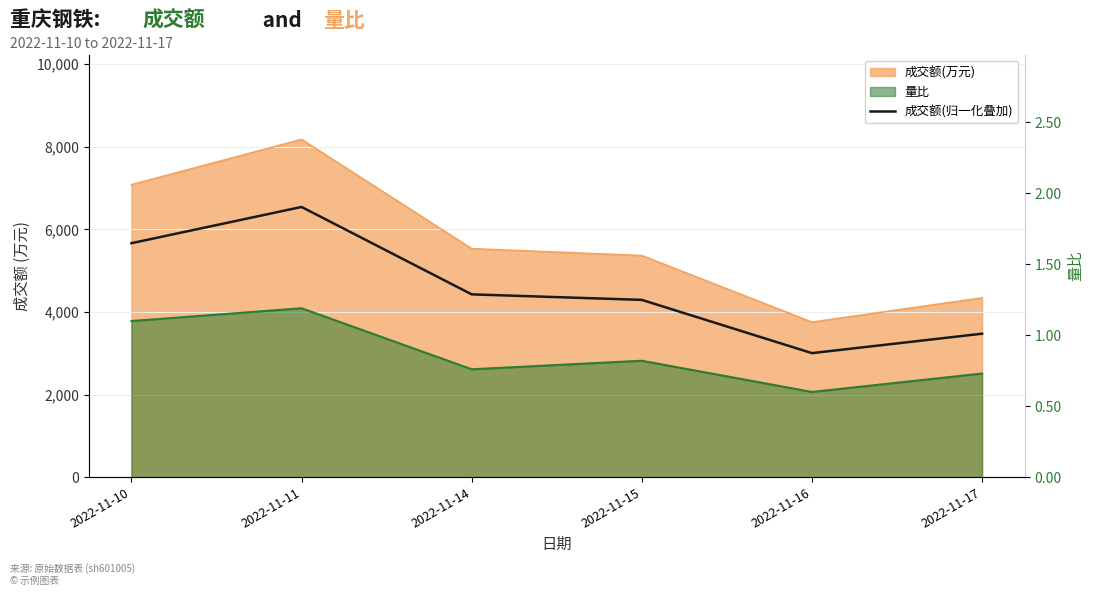

At which category does the data reach its first local peak?

2022-11-11